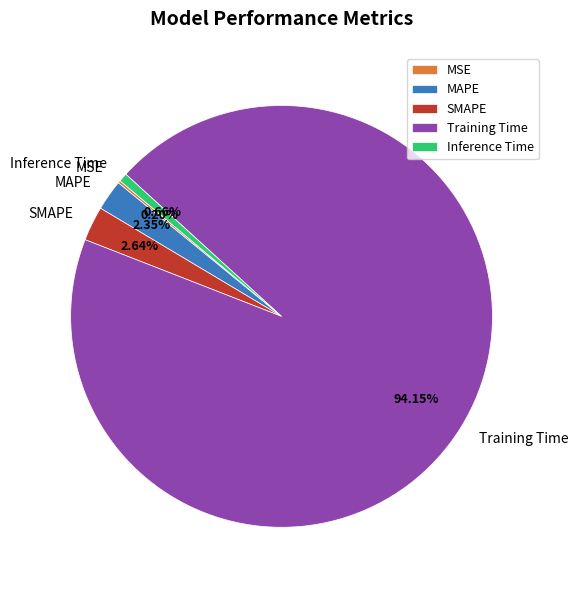

Is Training Time the majority of the pie?

Yes